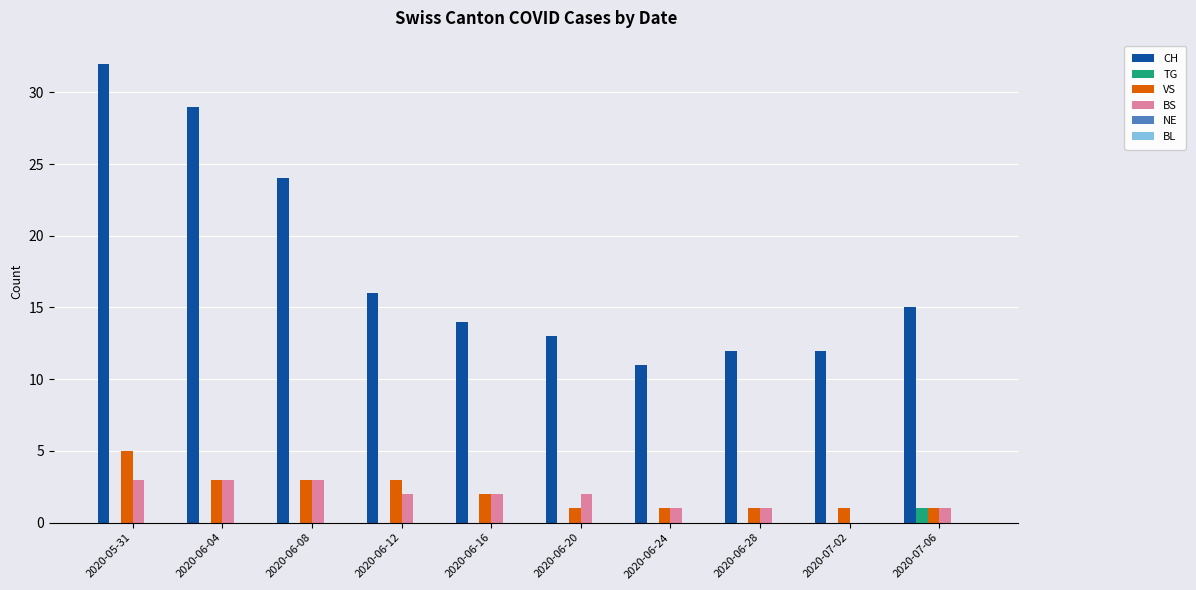

Which series has the largest total across all categories?

CH